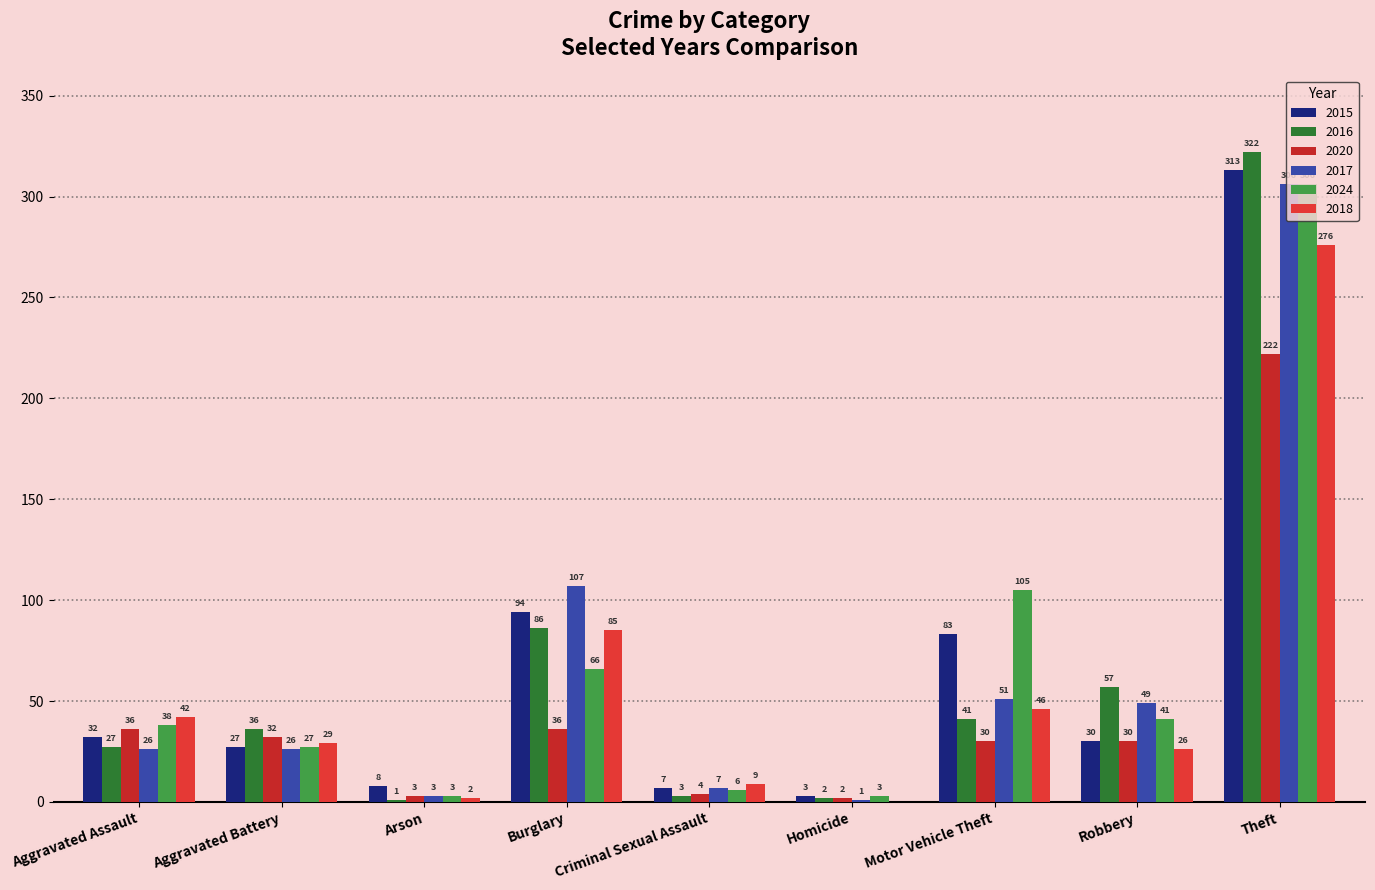

Are the bars horizontal?

No